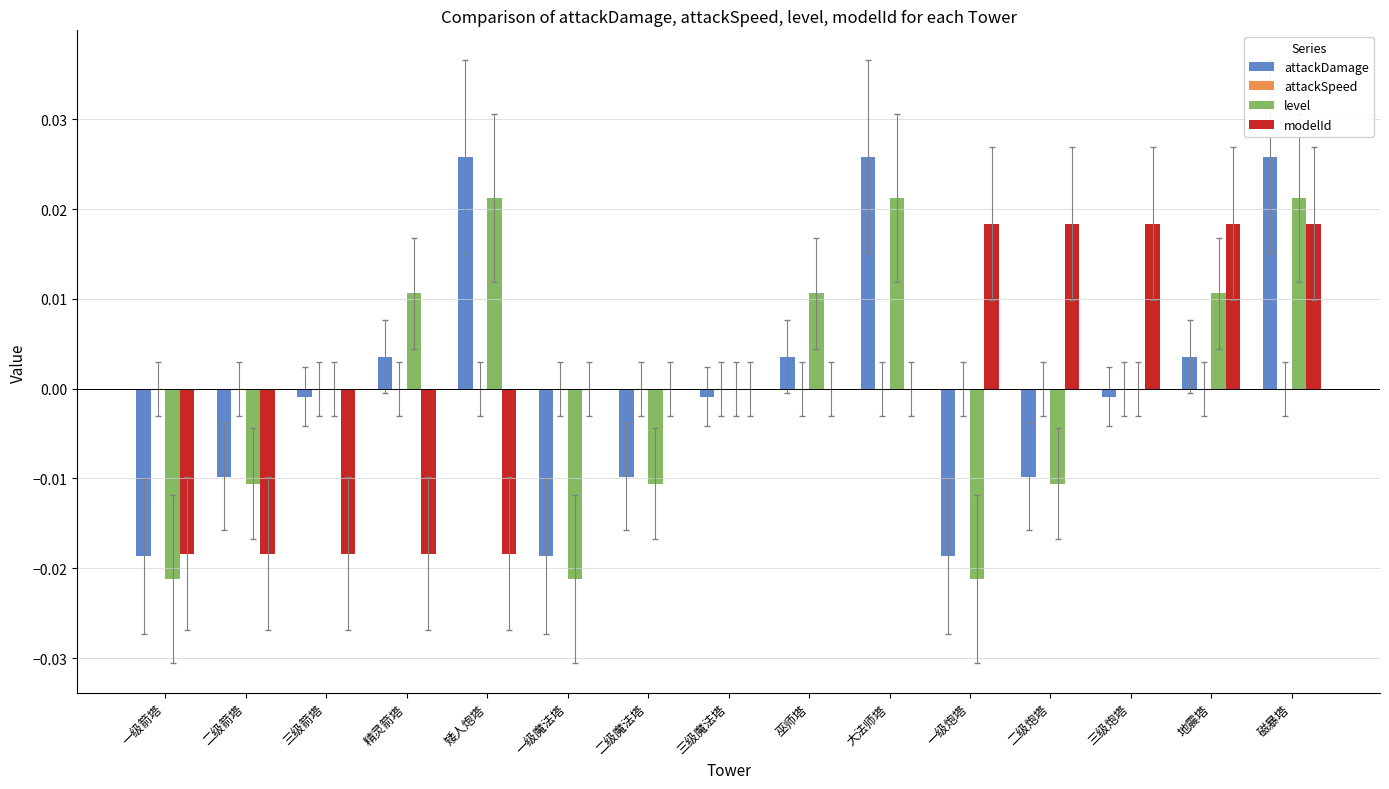

Is the value of modelId at 三级炮塔 greater than the value of attackDamage at 地震塔?

Yes